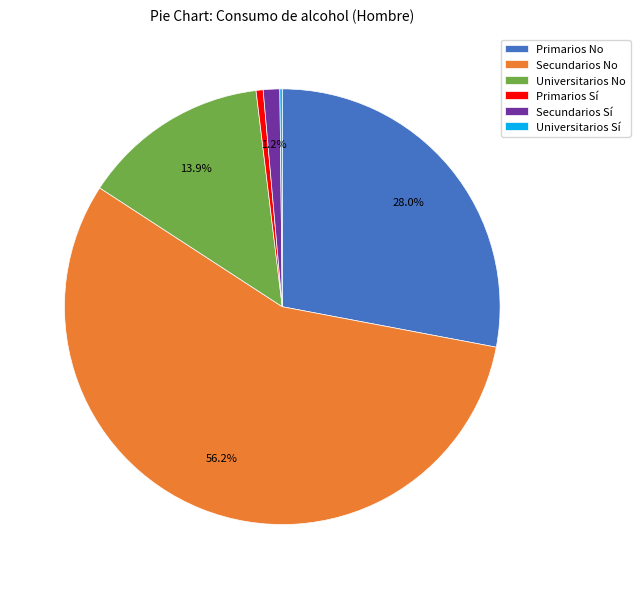

To the nearest percent, what is the average slice percentage?

17%